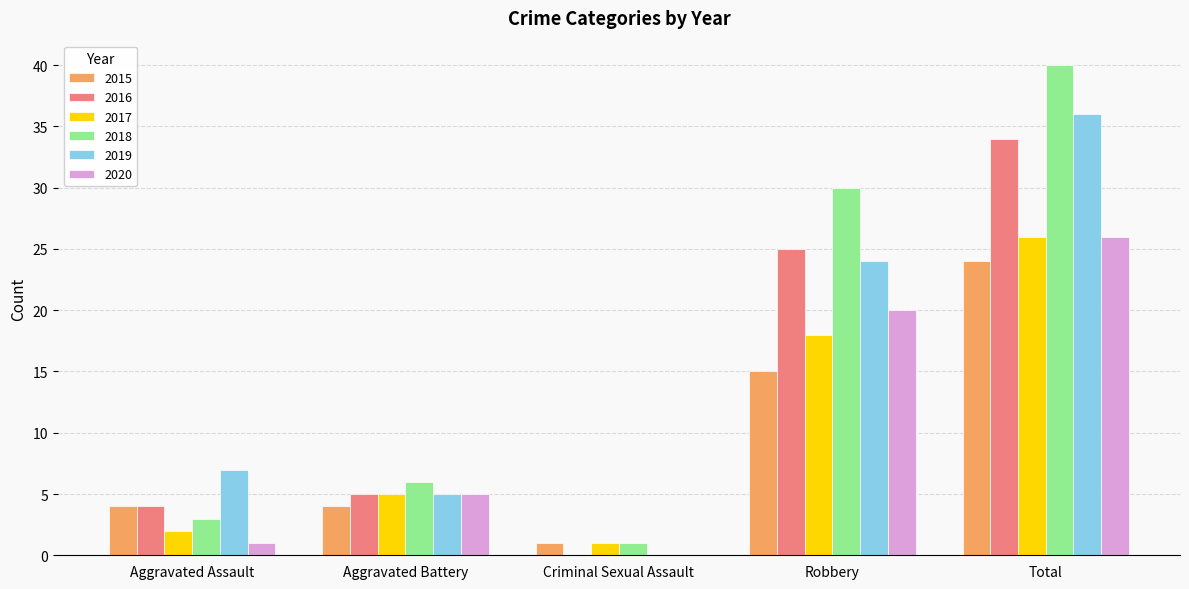

The 2018 series shows 40 at Total. True or false?

True